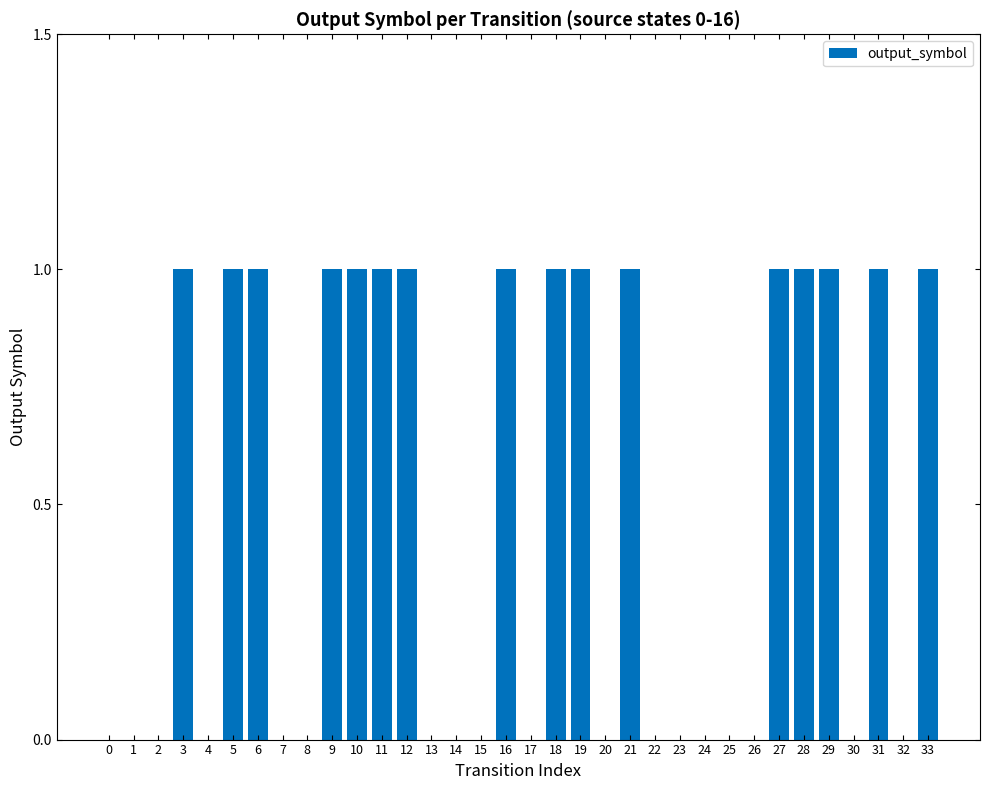

The value at 18 is 1. True or false?

True